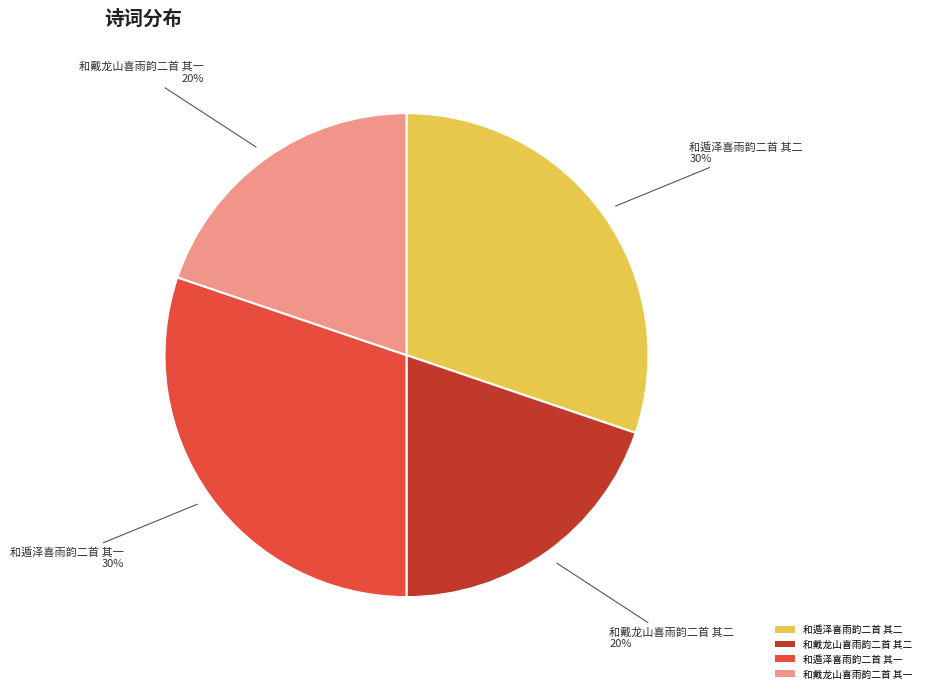

The 和戴龙山喜雨韵二首 其二 slice represents 20% of the pie. True or false?

True